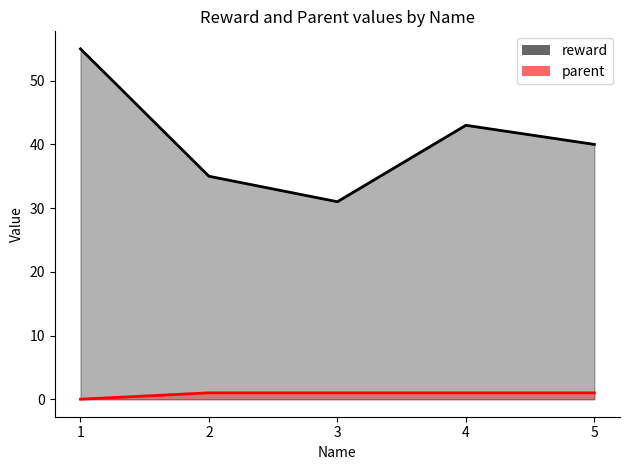

True or false: reward and parent intersect in this chart.

False